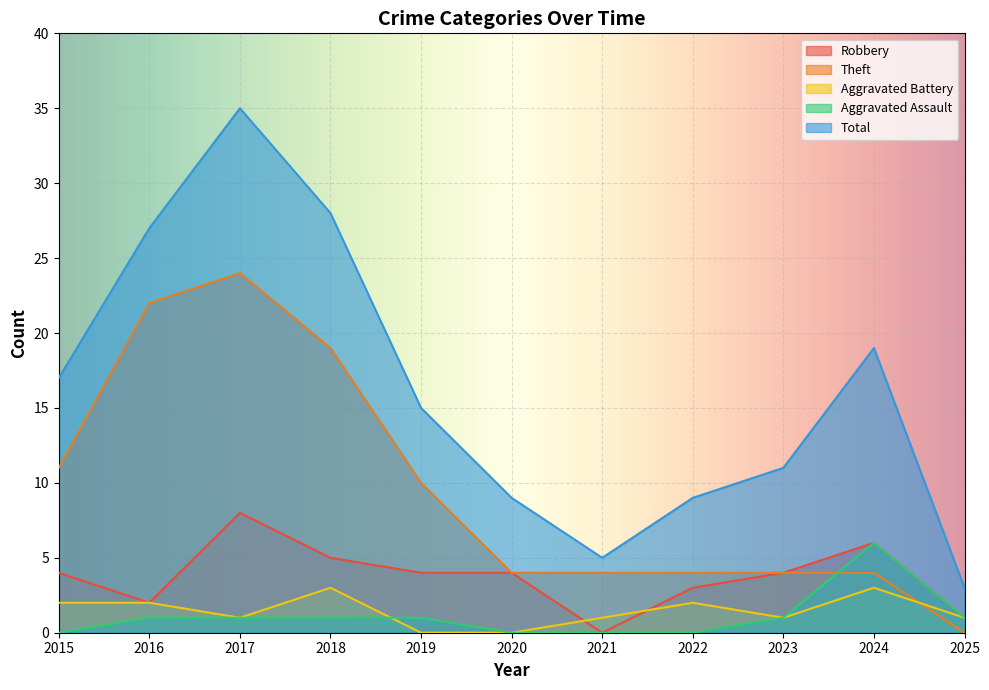

What is the difference between the highest and lowest values at 2018?

27